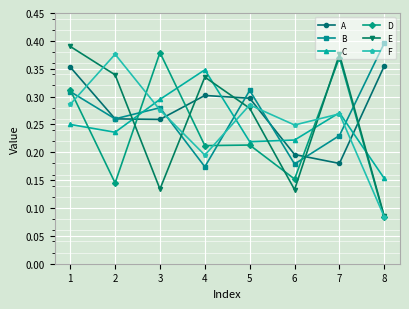

How many distinct data groups are displayed?

6